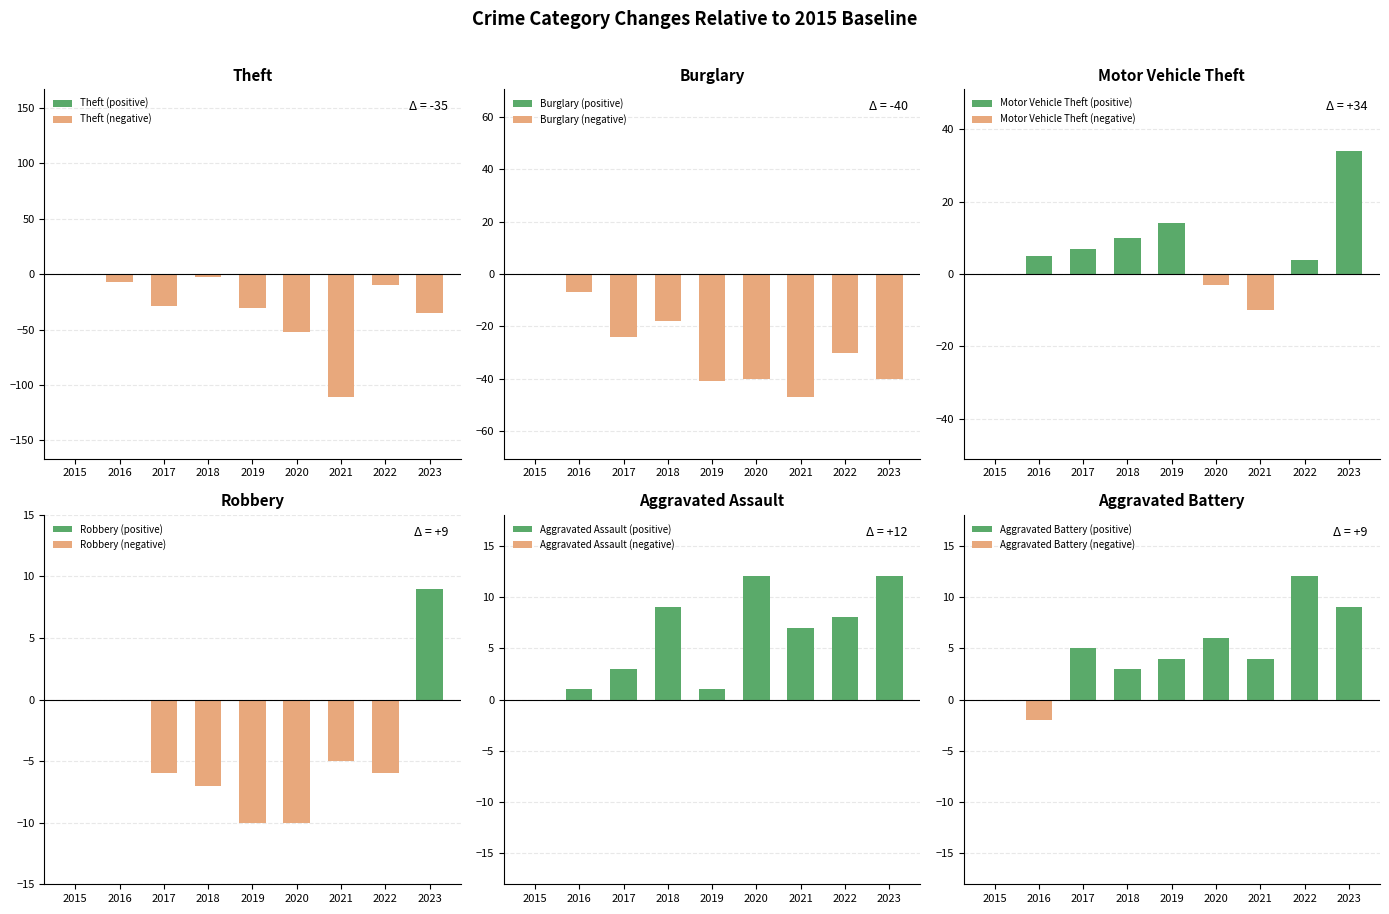

Is it true that Aggravated Assault (positive) equals 3 at 2017?

True